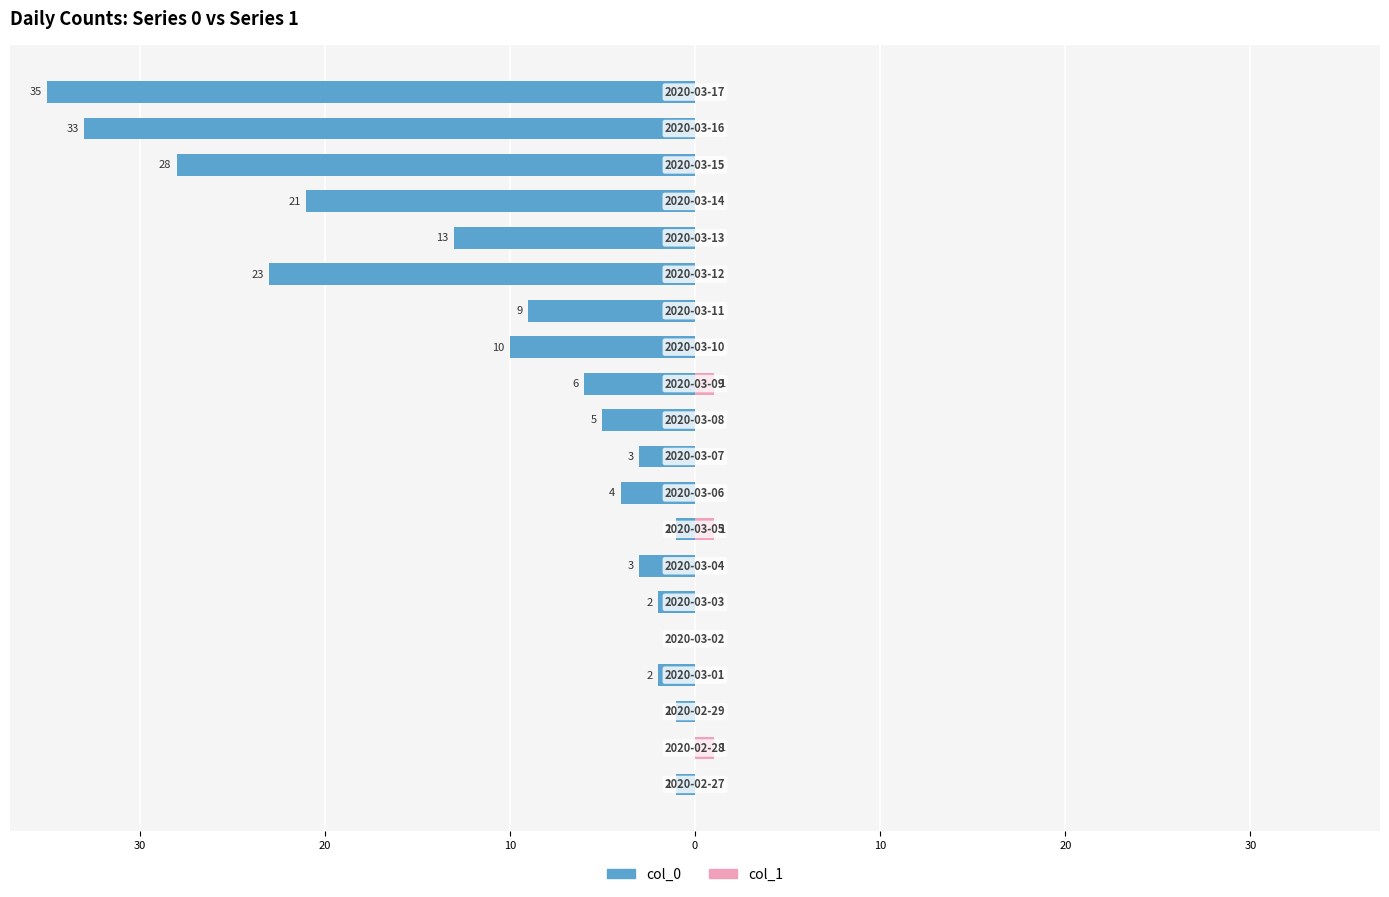

The col_1 series shows 0 at 10. True or false?

True